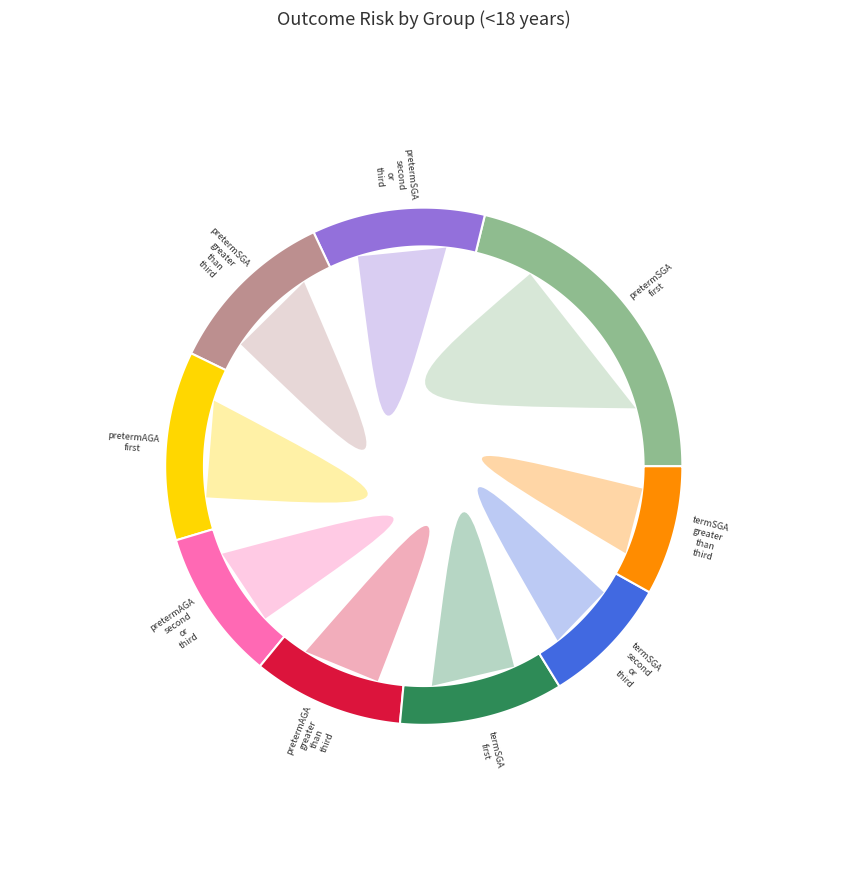

Which slice is the smallest?

termSGA_second_or_third